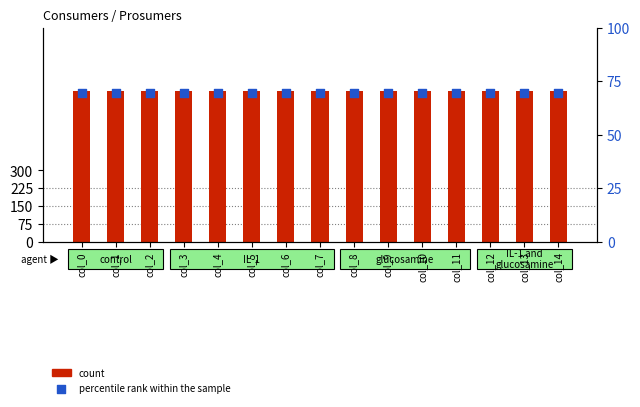

At which category is the sum across all series the highest?

col_0